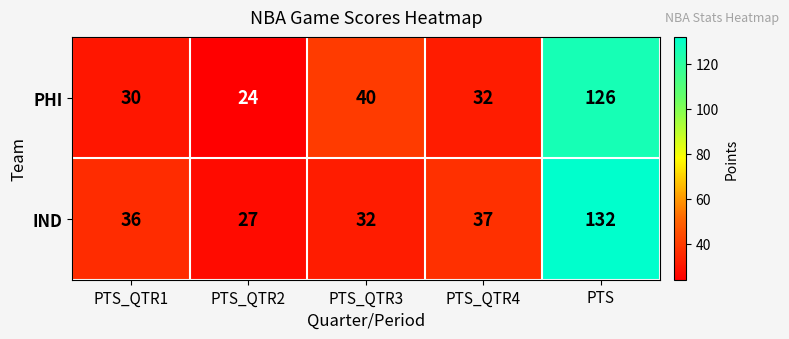

Rank the series by their maximum value, from lowest to highest.

PHI, IND